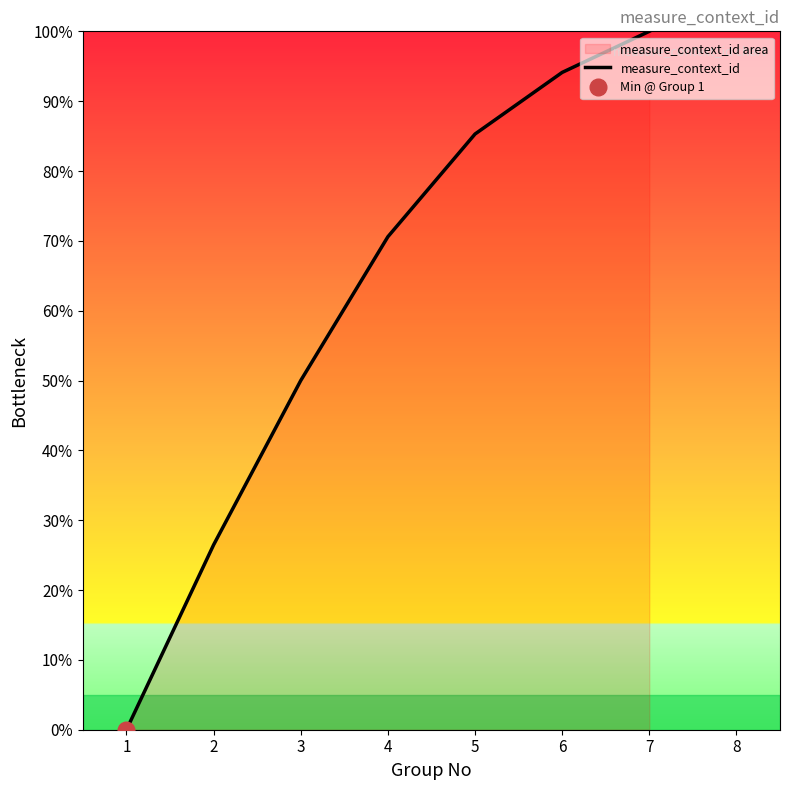

The value of measure_context_id at 5 is 85.3. True or false?

True